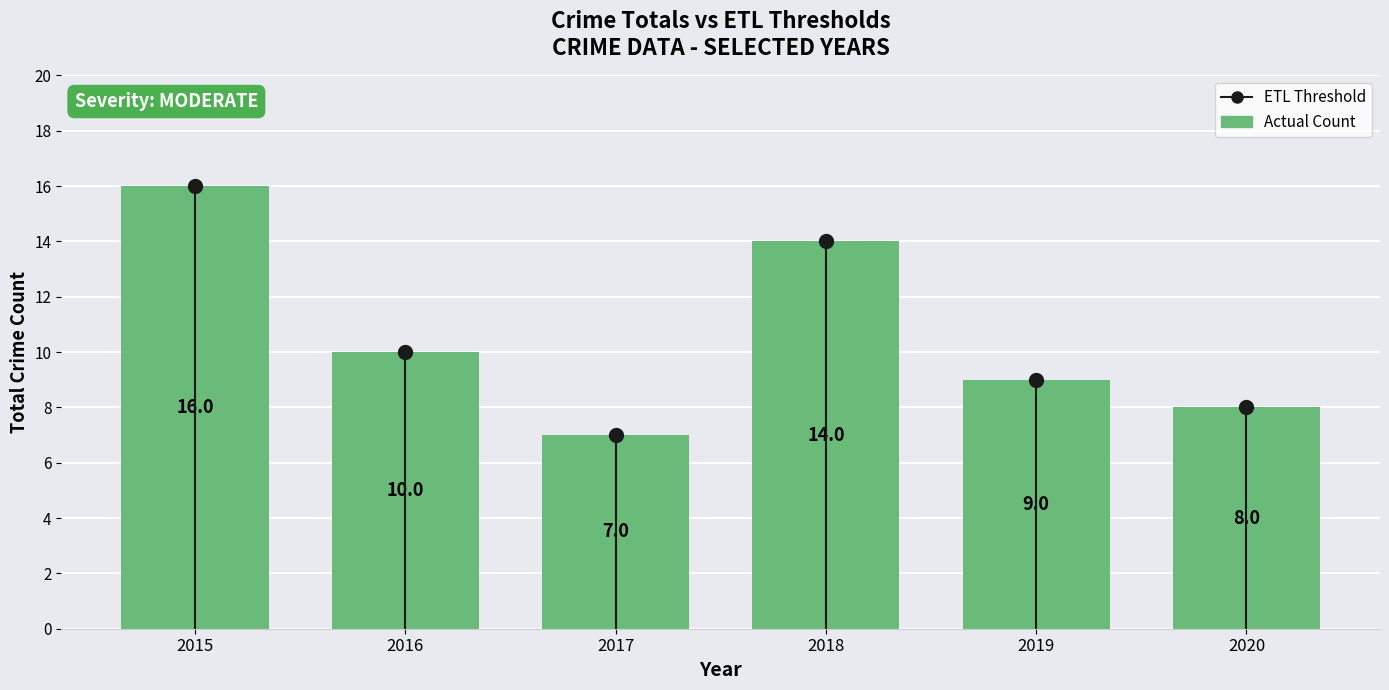

Which has a higher value, 2017 or 2016?

2016